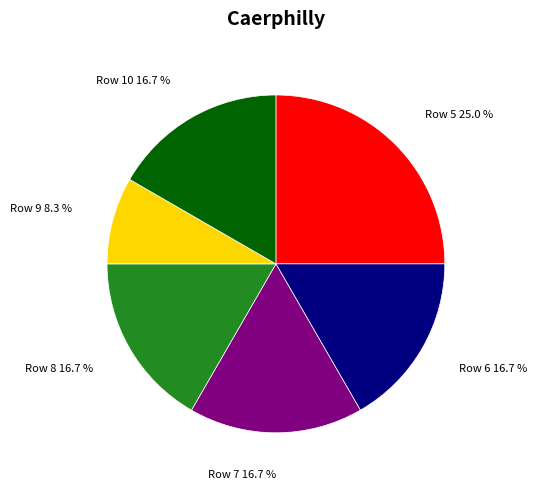

Is there a majority slice in this chart?

No